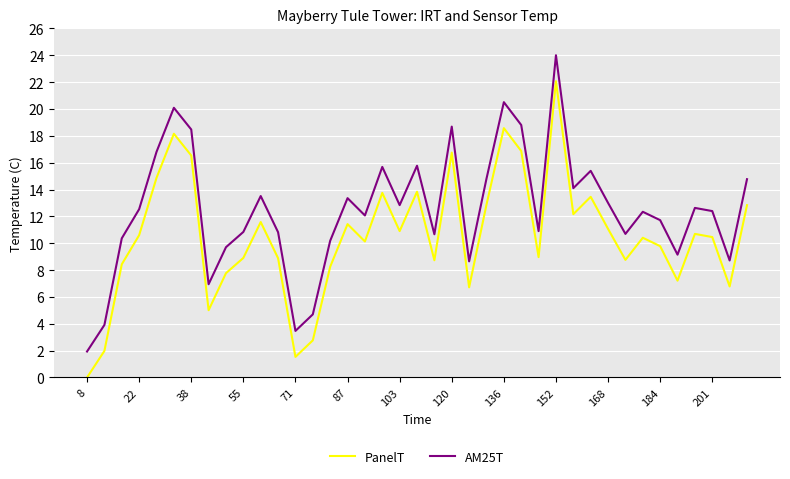

Which series has the largest total across all categories?

AM25T